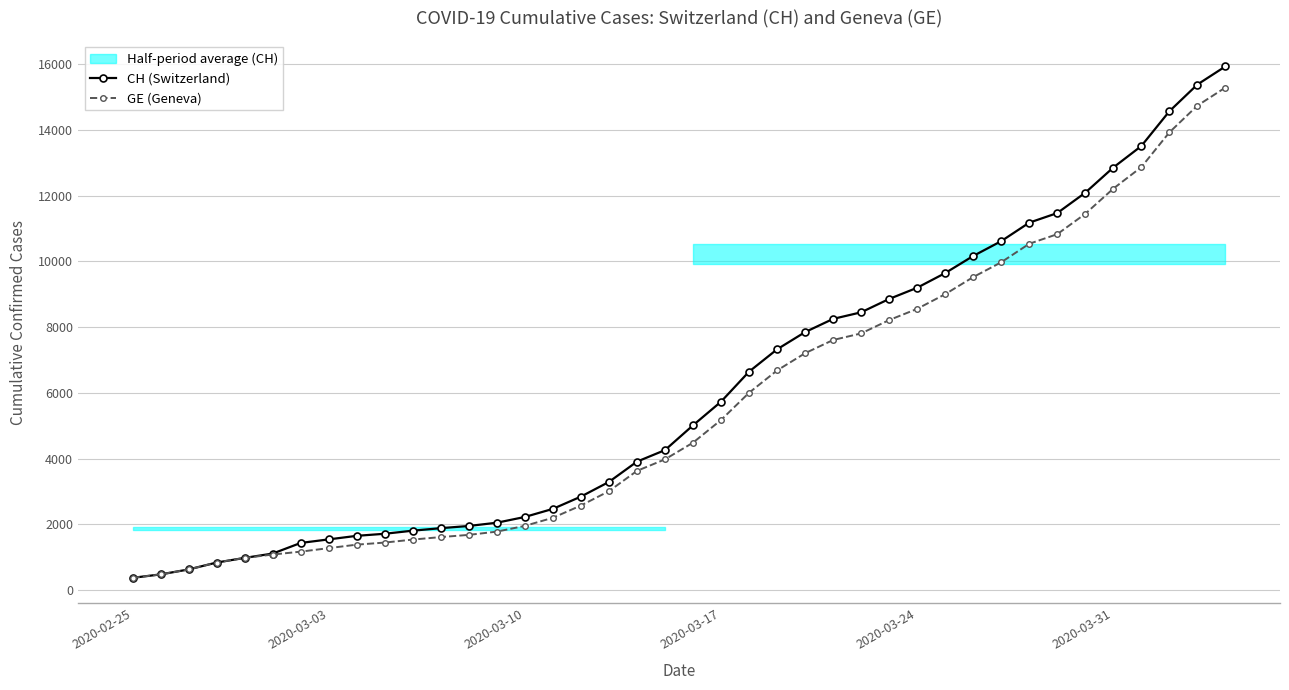

How many categories are shown in the chart?

40